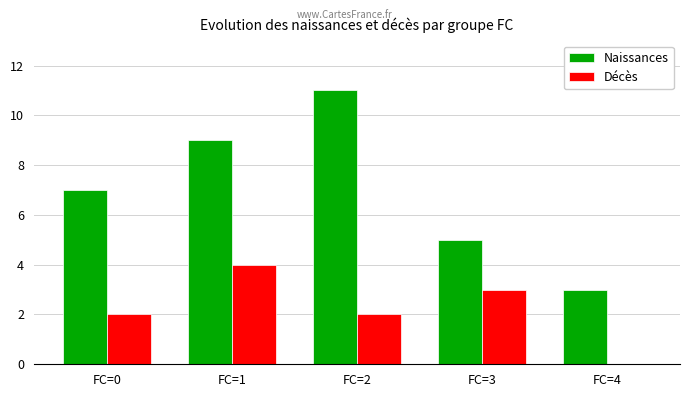

Between FC=2 and FC=4, which series saw the biggest shift?

Naissances